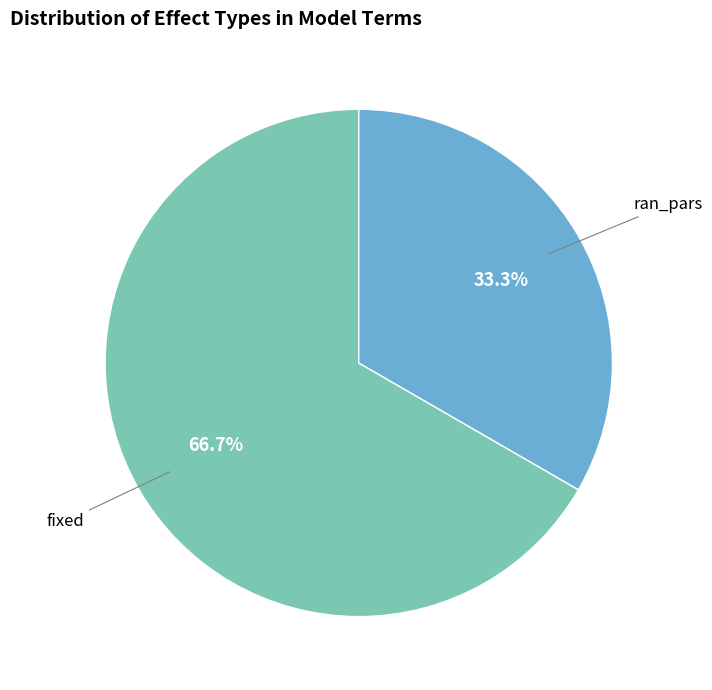

Is there any slice that represents more than half of the pie?

Yes